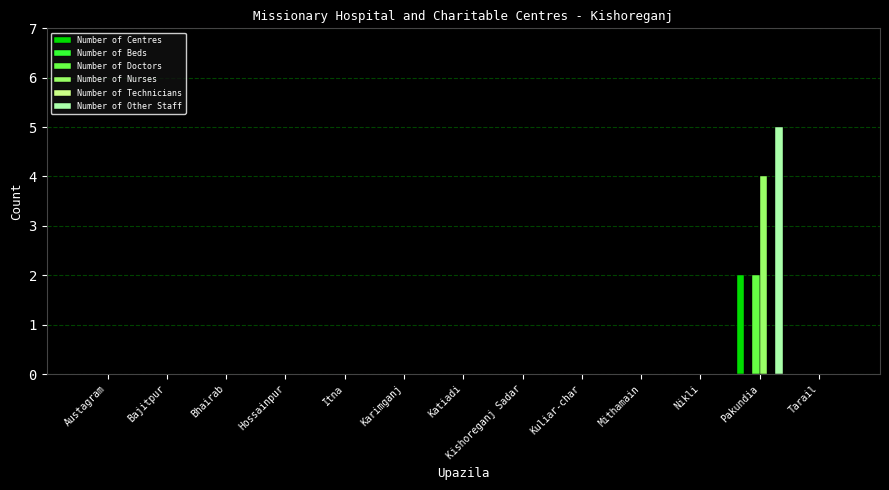

List the labels in order of Number of Technicians value, largest first.

Austagram, Bajitpur, Bhairab, Hossainpur, Itna, Karimganj, Katiadi, Kishoreganj Sadar, Kuliar-char, Mithamain, Nikli, Pakundia, Tarail